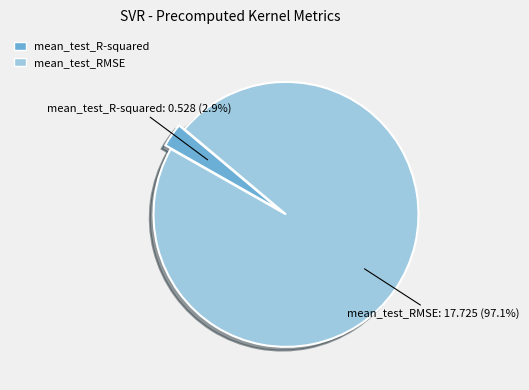

To the nearest percent, what is the difference between the largest and smallest slice percentages?

94%